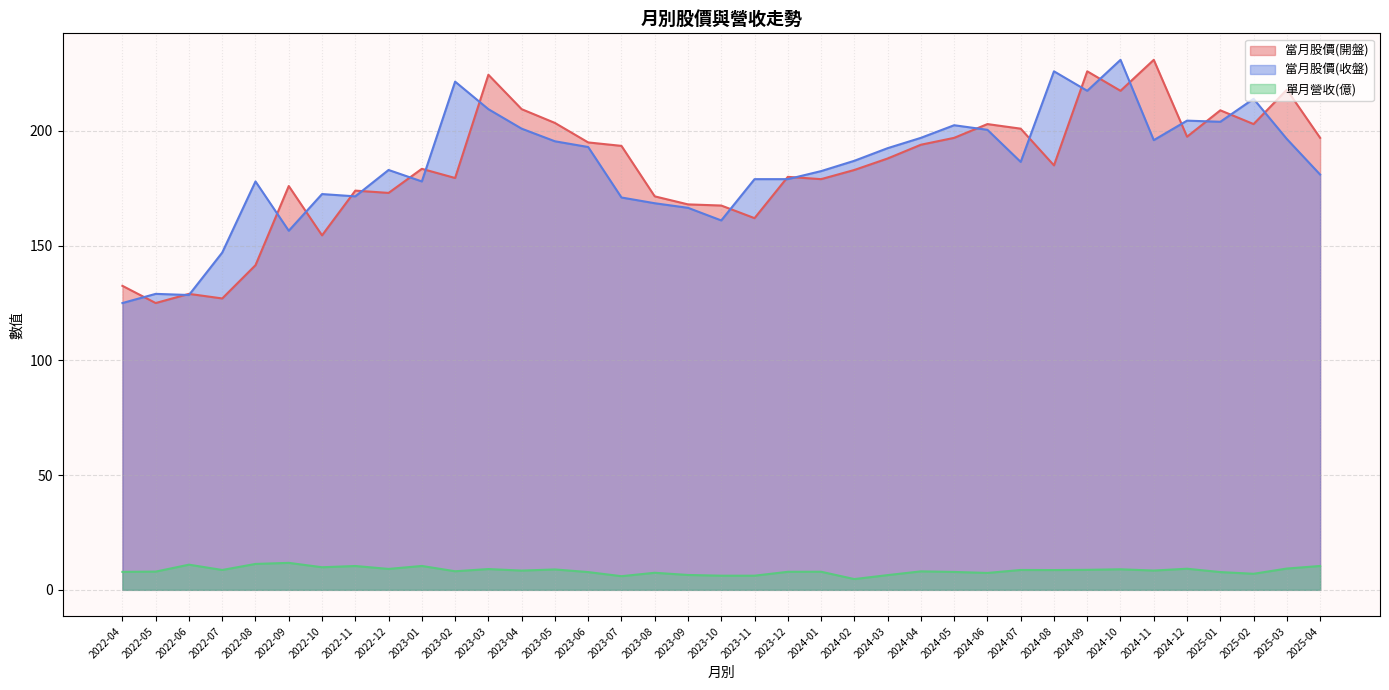

Reading left to right, transcribe all the data shown in this chart.

當月股價(開盤): 2022-04=132.5	2022-05=125.0	2022-06=129.0	2022-07=127.0	2022-08=141.5	2022-09=176.0	2022-10=154.5	2022-11=174.0	2022-12=173.0	2023-01=183.5	2023-02=179.5	2023-03=224.5	2023-04=209.5	2023-05=203.5	2023-06=195.0	2023-07=193.5	2023-08=171.5	2023-09=168.0	2023-10=167.5	2023-11=162.0	2023-12=180.0	2024-01=179.0	2024-02=183.0	2024-03=188.0	2024-04=194.0	2024-05=197.0	2024-06=203.0	2024-07=201.0	2024-08=185.0	2024-09=226.0	2024-10=217.5	2024-11=231.0	2024-12=197.5	2025-01=209.0	2025-02=203.0	2025-03=218.0	2025-04=197.0
當月股價(收盤): 2022-04=125.0	2022-05=129.0	2022-06=128.5	2022-07=147.0	2022-08=178.0	2022-09=156.5	2022-10=172.5	2022-11=171.5	2022-12=183.0	2023-01=178.0	2023-02=221.5	2023-03=209.5	2023-04=201.0	2023-05=195.5	2023-06=193.0	2023-07=171.0	2023-08=168.5	2023-09=166.5	2023-10=161.0	2023-11=179.0	2023-12=179.0	2024-01=182.5	2024-02=187.0	2024-03=192.5	2024-04=197.0	2024-05=202.5	2024-06=200.5	2024-07=186.5	2024-08=226.0	2024-09=217.5	2024-10=231.0	2024-11=196.0	2024-12=204.5	2025-01=204.0	2025-02=214.0	2025-03=196.5	2025-04=181.0
單月營收(億): 2022-04=7.8	2022-05=8.0	2022-06=11.0	2022-07=8.7	2022-08=11.3	2022-09=11.8	2022-10=9.8	2022-11=10.4	2022-12=9.1	2023-01=10.4	2023-02=8.1	2023-03=9.1	2023-04=8.4	2023-05=8.9	2023-06=7.7	2023-07=6.0	2023-08=7.4	2023-09=6.5	2023-10=6.2	2023-11=6.2	2023-12=7.9	2024-01=7.9	2024-02=4.7	2024-03=6.4	2024-04=8.1	2024-05=7.8	2024-06=7.4	2024-07=8.7	2024-08=8.6	2024-09=8.7	2024-10=9.0	2024-11=8.4	2024-12=9.2	2025-01=7.7	2025-02=7.0	2025-03=9.3	2025-04=10.4